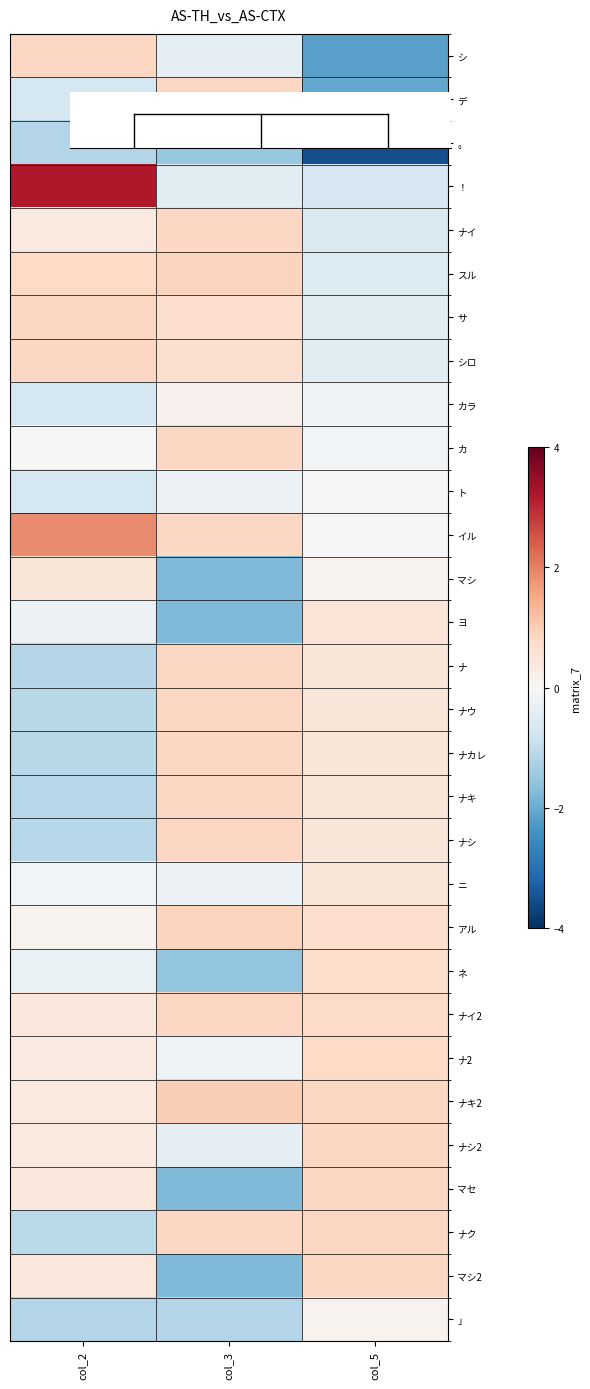

Between col_2 and col_3, which series saw the biggest shift?

！